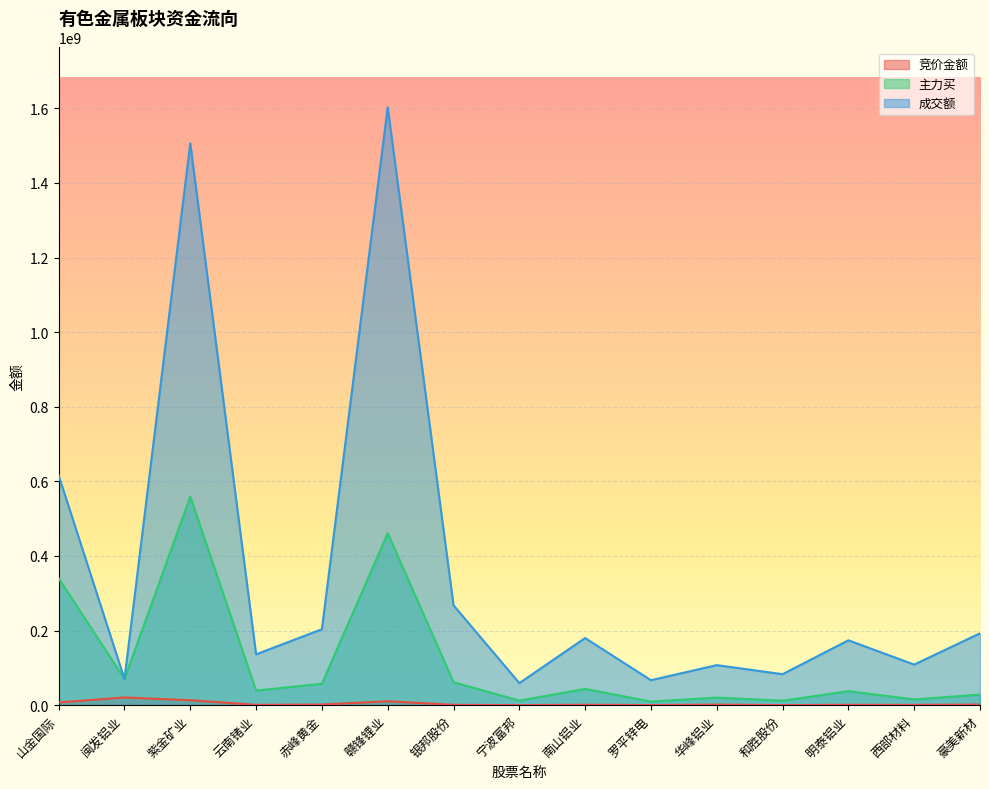

True or false: 竞价金额 has more than 0 interior local peaks.

True